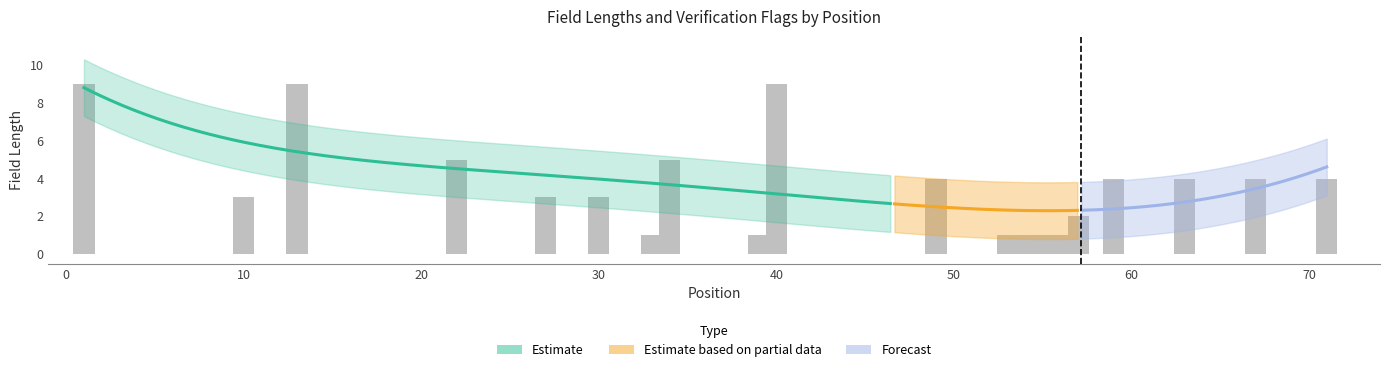

At which category does the chart reach its peak across all series?

1